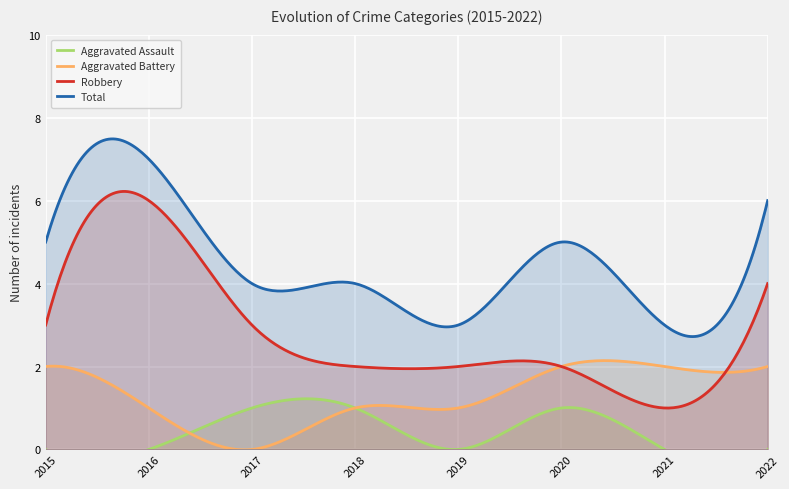

Where is Total nearest to the value 5?

2015